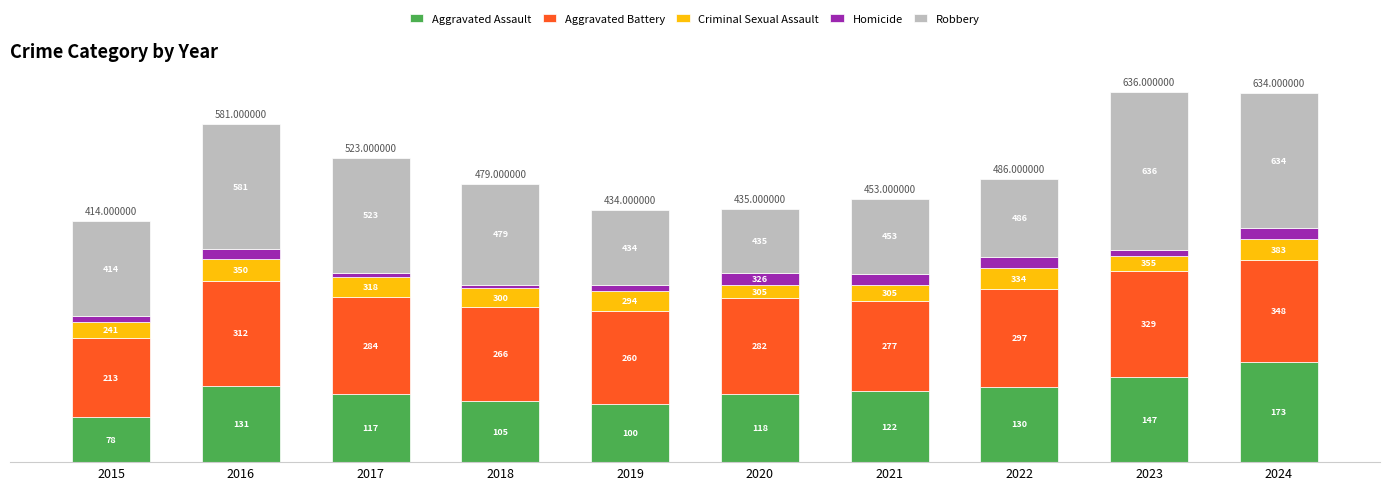

At which label does Aggravated Assault first exceed 122?

2016